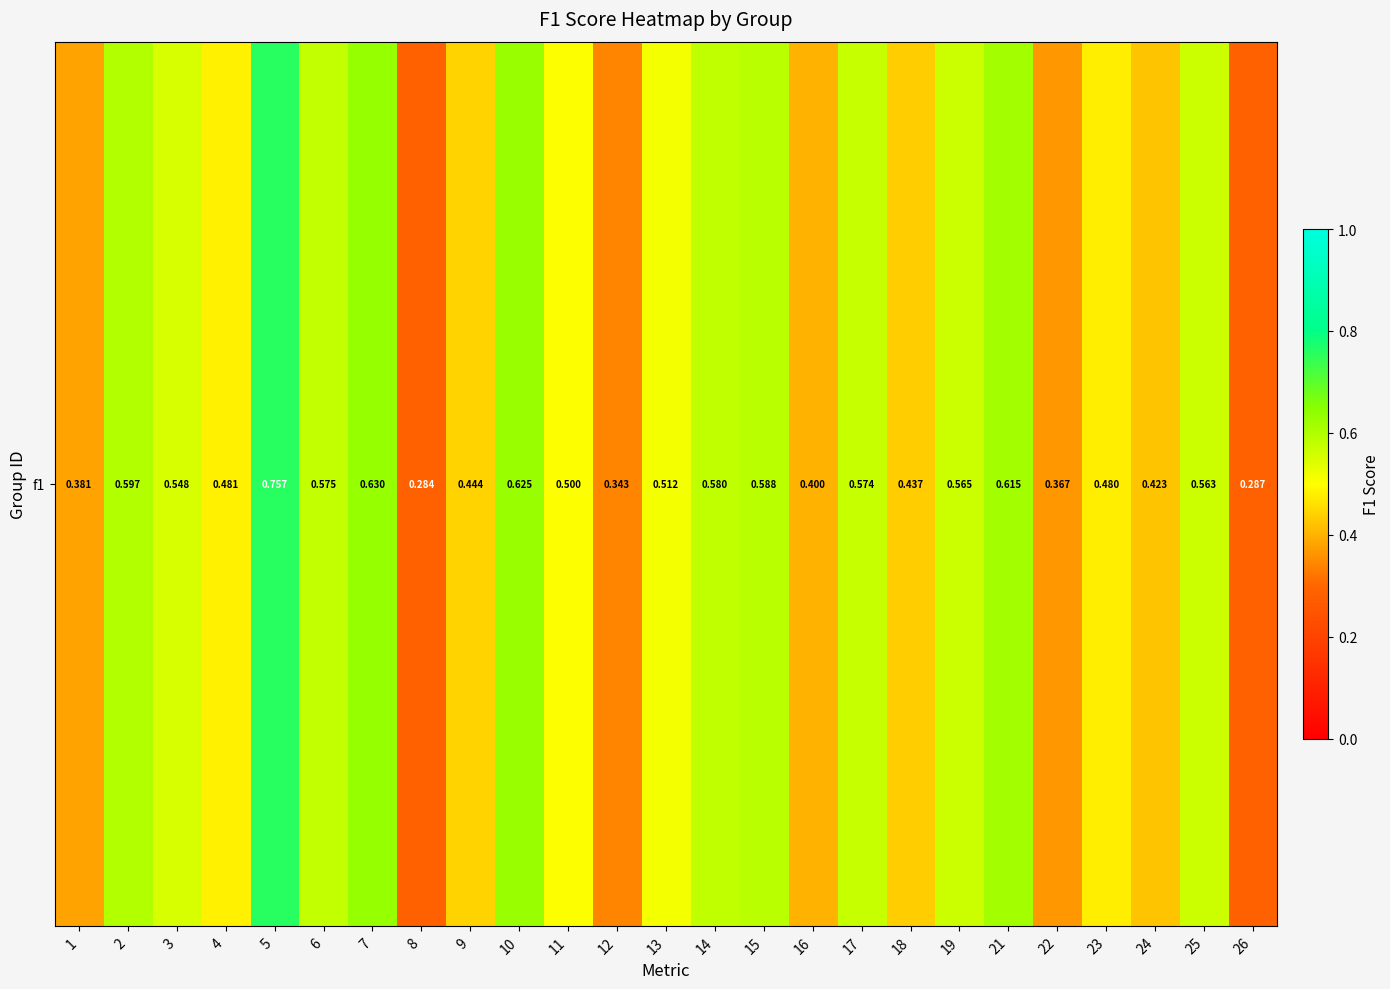

What is the difference between the second highest and second lowest values?

0.3